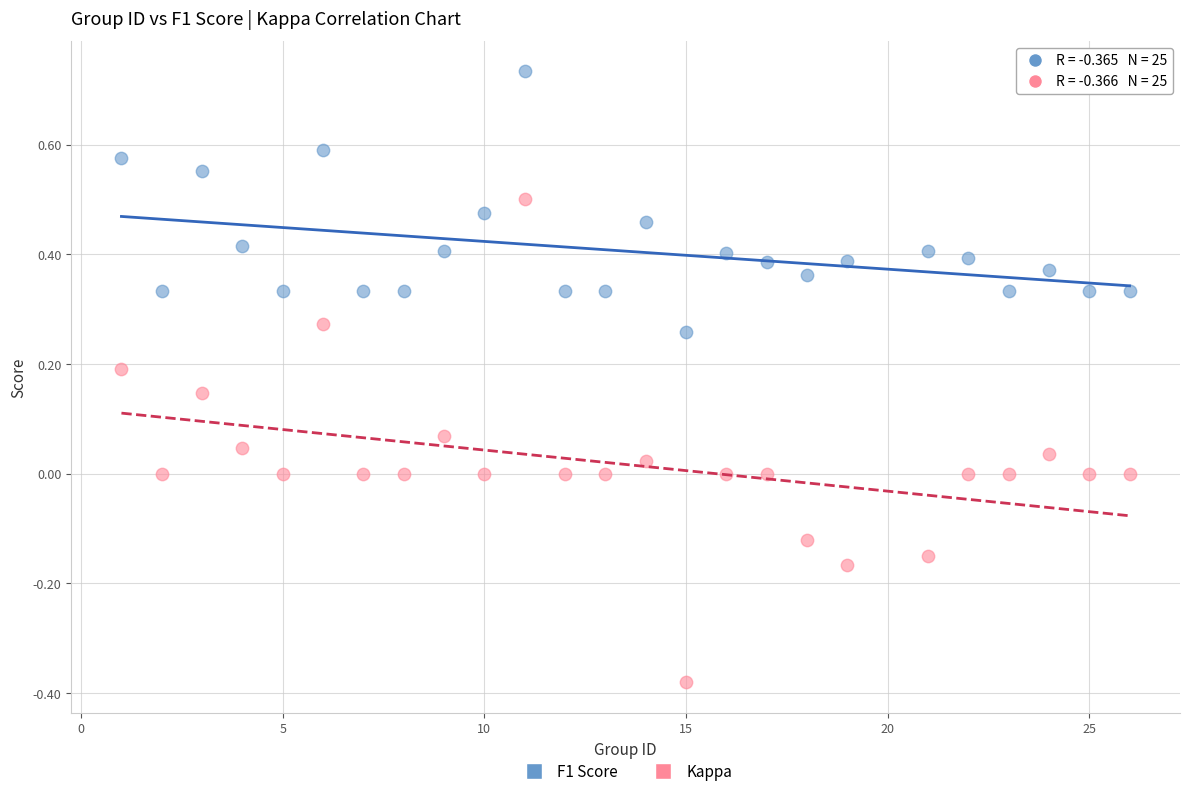

Which series reaches the minimum Y coordinate?

Kappa